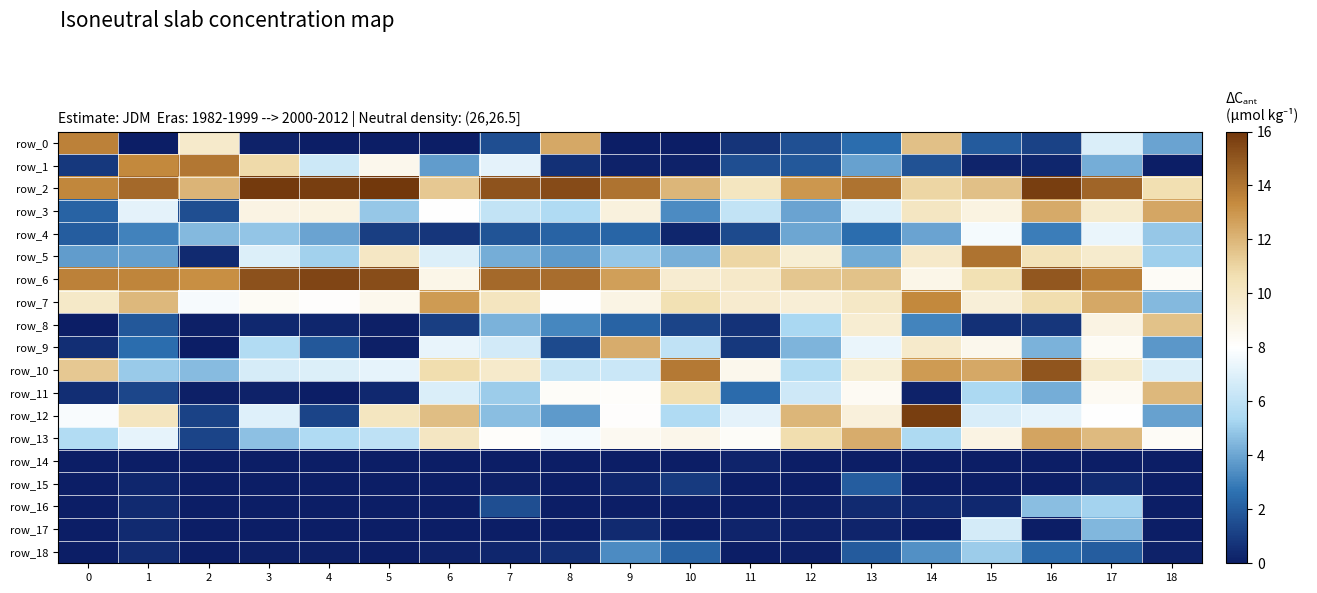

Rank the categories by row_18 value from highest to lowest.

15, 14, 9, 16, 10, 17, 13, 8, 1, 7, 18, 6, 4, 12, 3, 0, 11, 5, 2